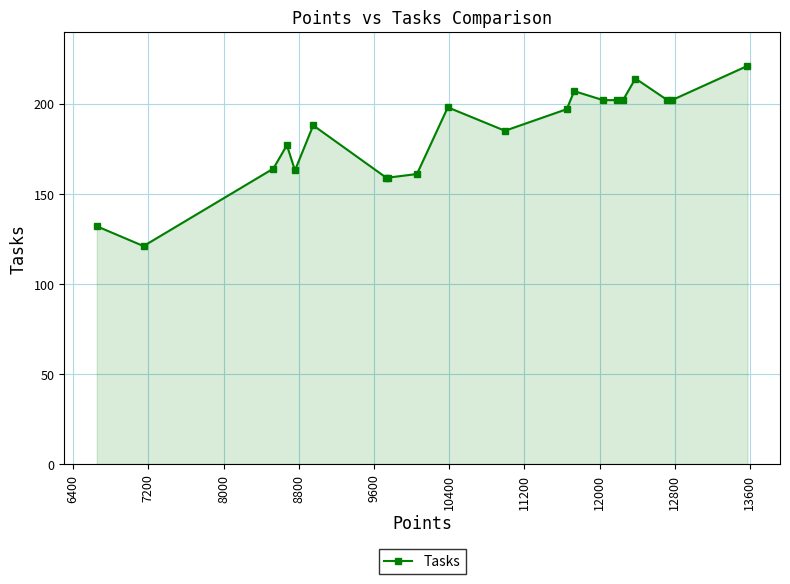

How many values are below 197?

10